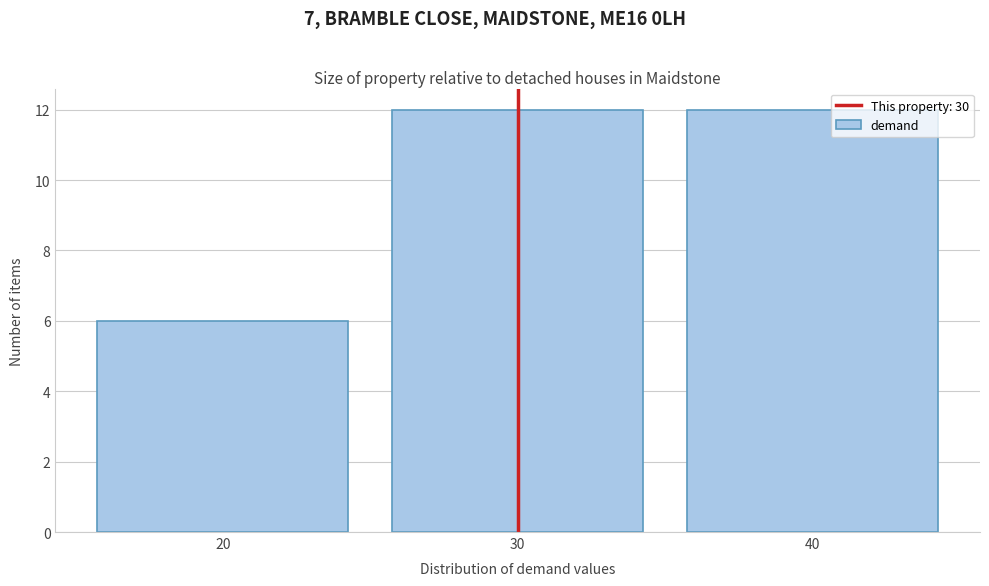

Reading left to right, list every bar in this chart as the range it spans on the x-axis followed by its height. The values are not printed on the chart, so give them approximately, as read against the axis.

15 to 25: 6
25 to 35: 12
35 to 45: 12